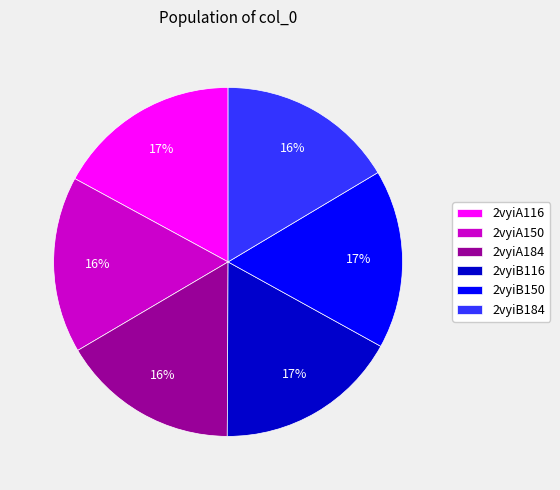

The 2vyiB184 slice represents 16% of the pie. True or false?

True